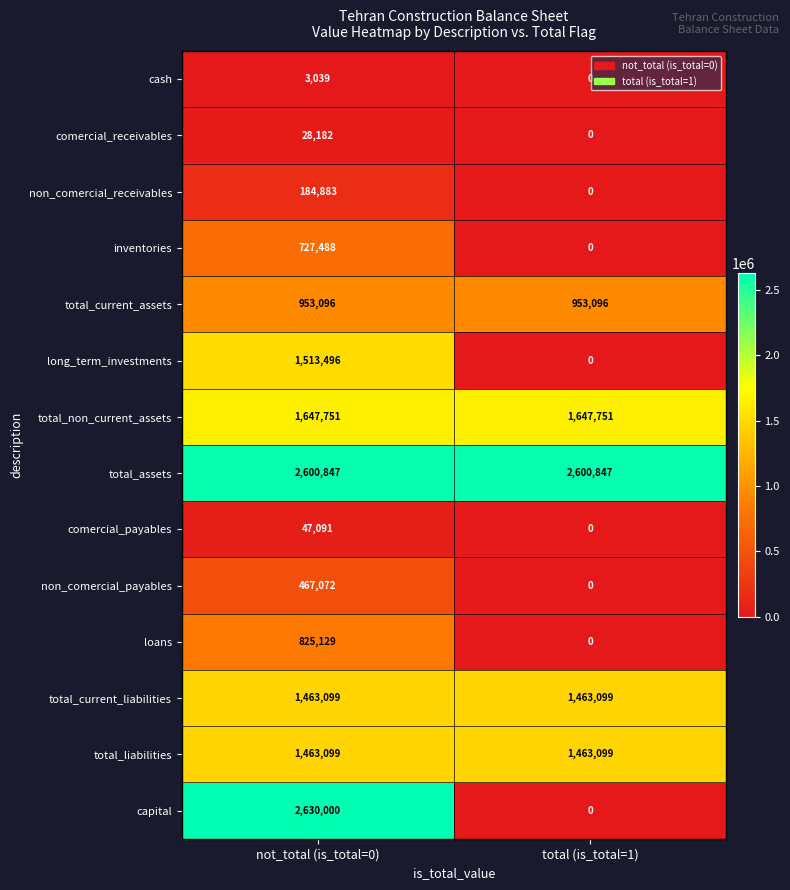

At which label does capital reach its minimum?

total (is_total=1)